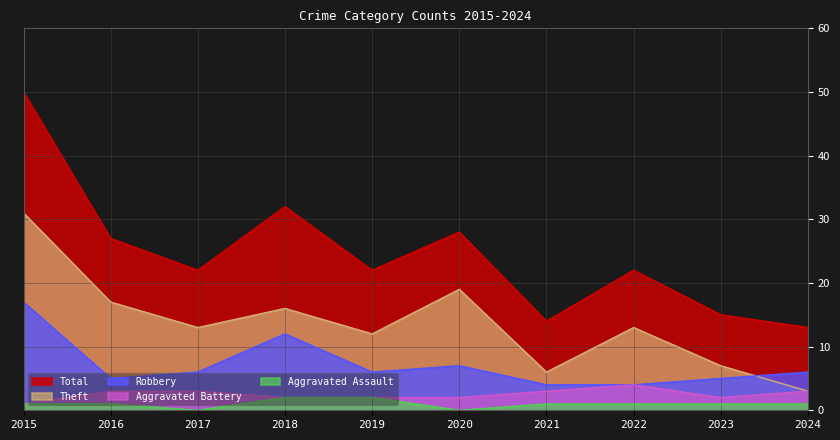

True or false: Aggravated Assault and Robbery intersect in this chart.

False